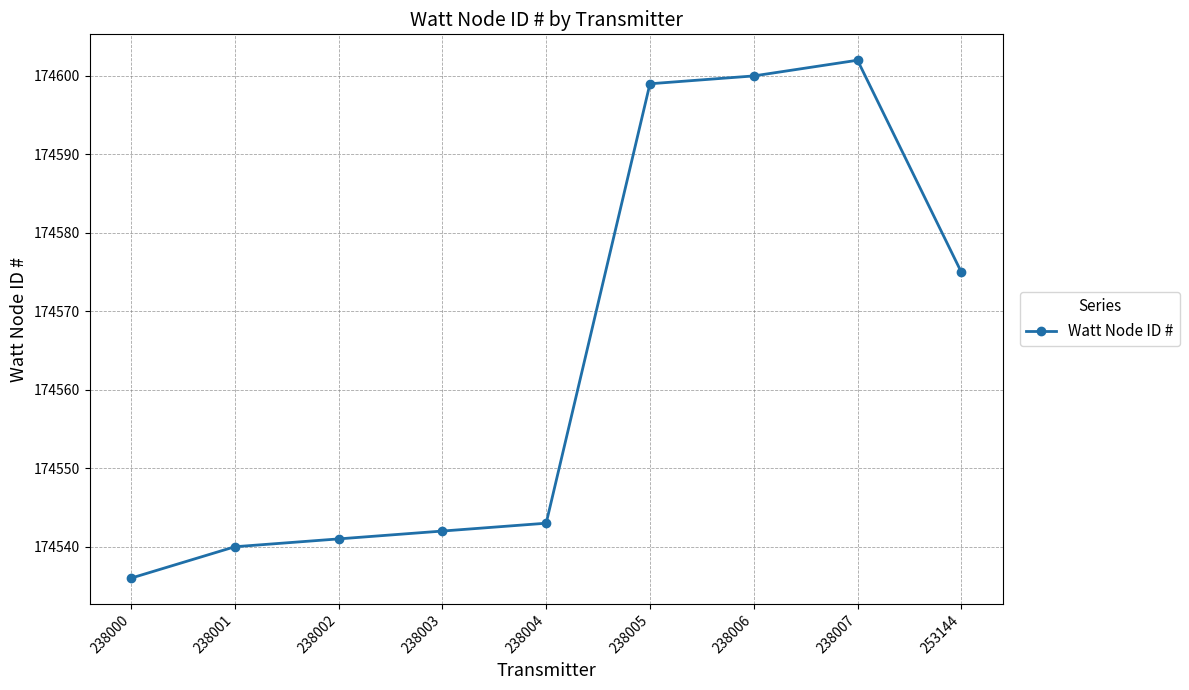

How many series are shown in this chart?

1